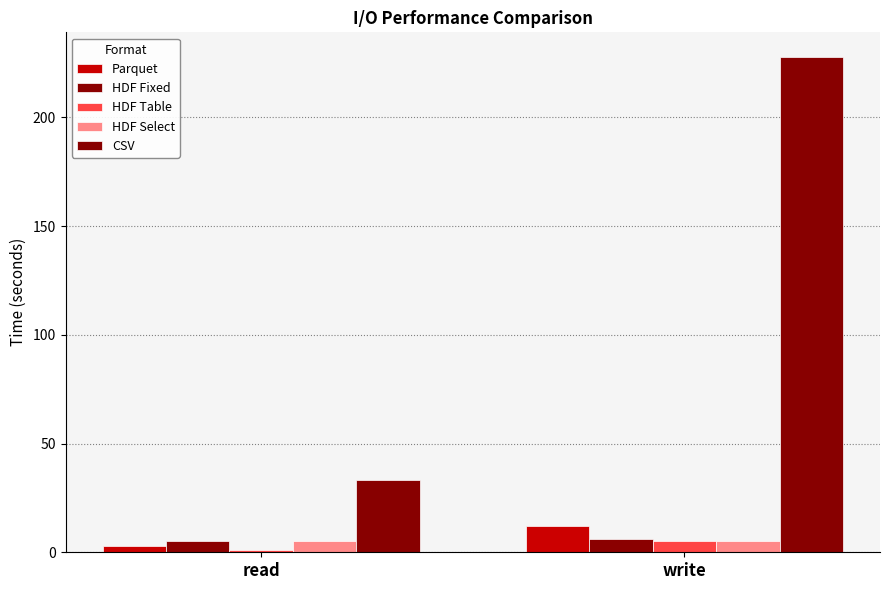

What are all the series names shown in the legend?

Parquet, HDF Fixed, HDF Table, HDF Select, CSV